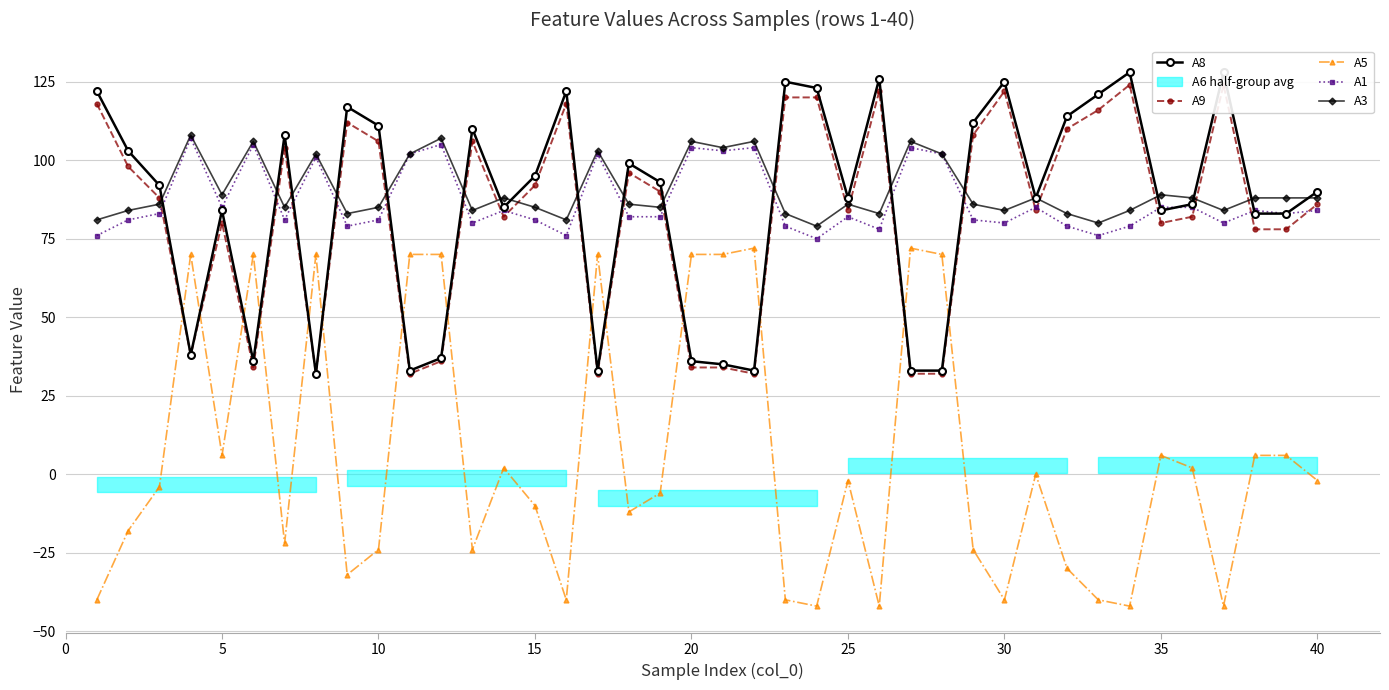

Is it true that A5 equals 70 at 20?

True